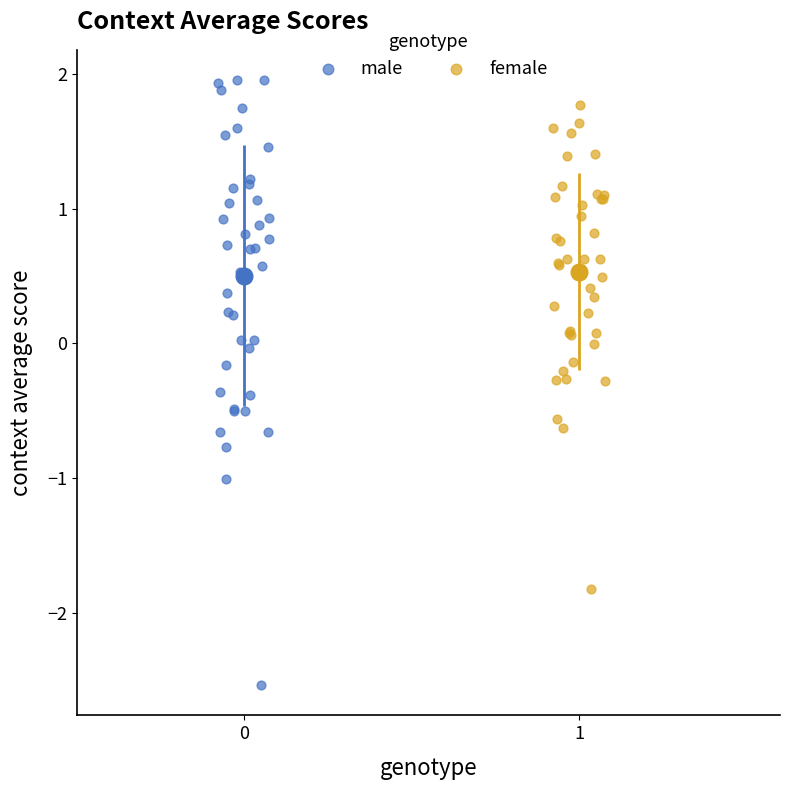

Which series has the widest spread of Y values?

male